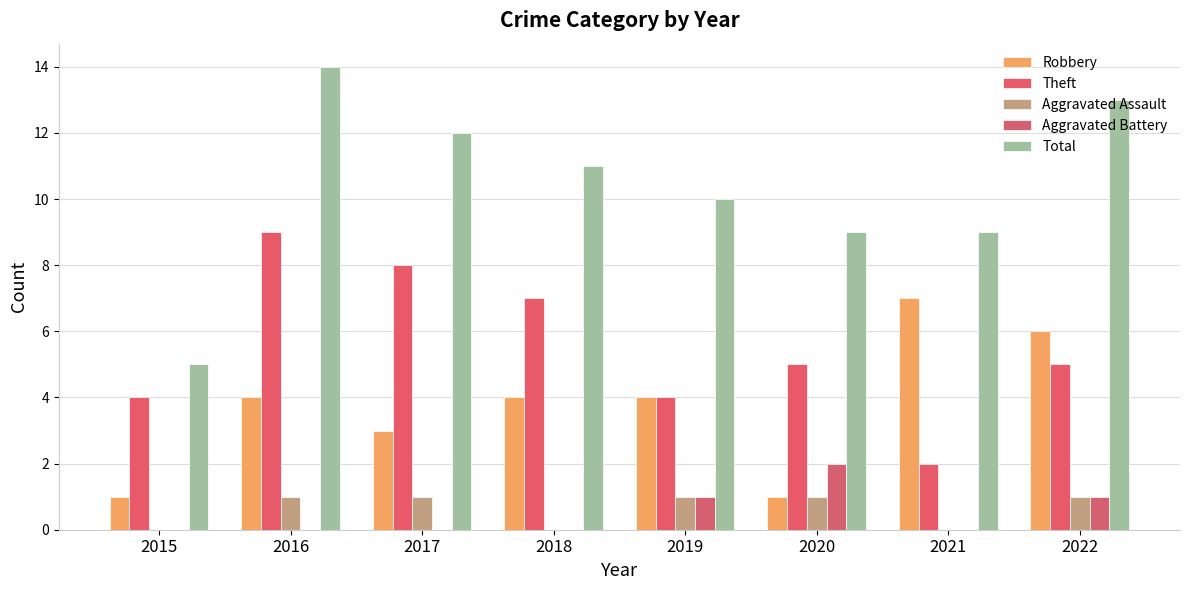

True or false: Robbery has a value of 4 at 2016.

True